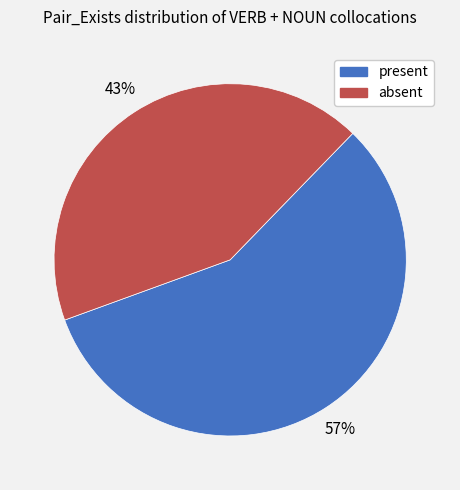

What is the majority slice?

present